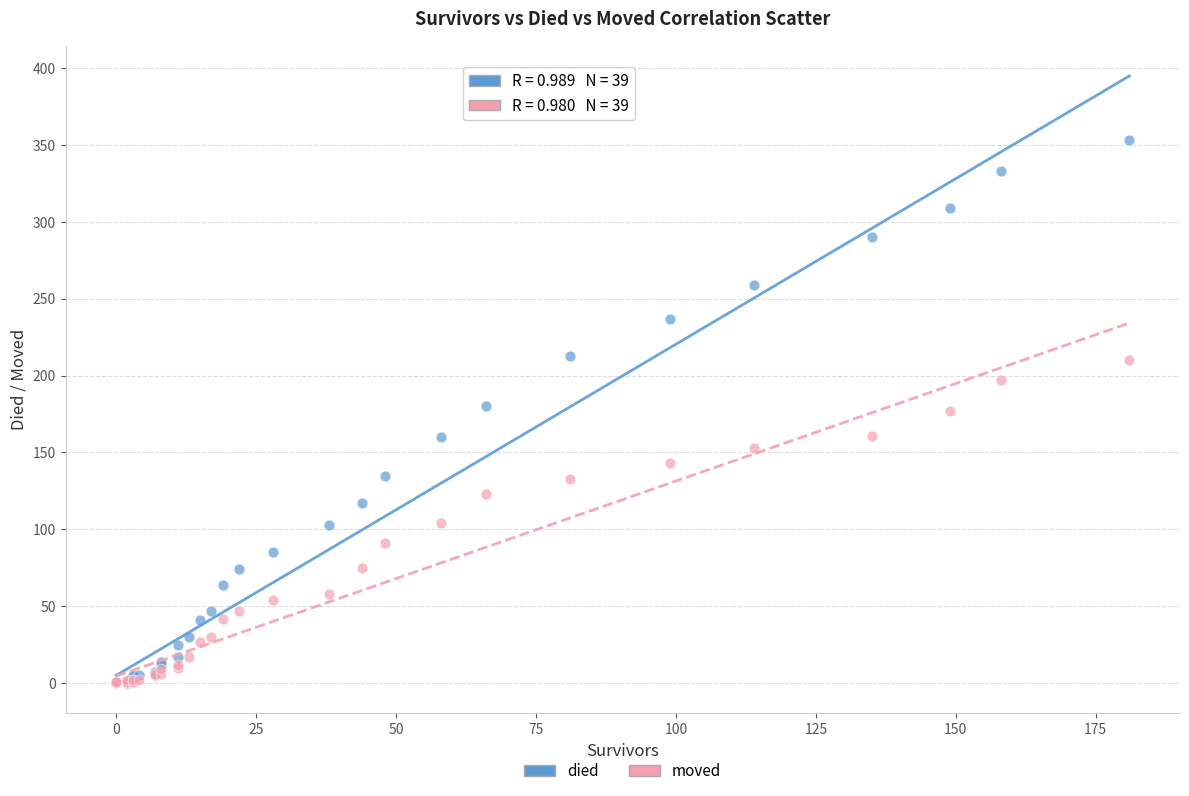

What are all the series names shown in the legend?

died, moved